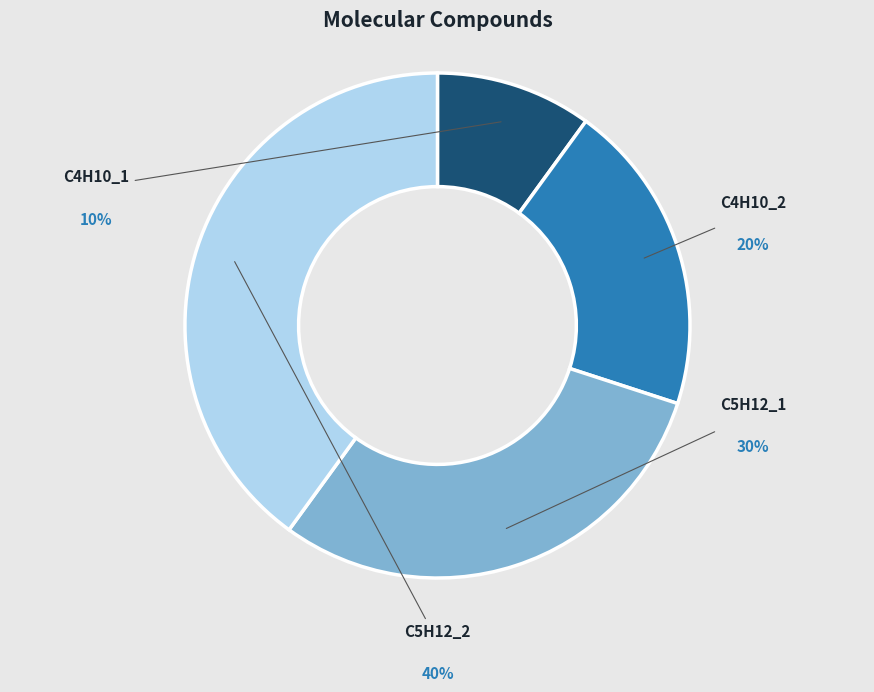

Approximately how many times larger is the value at C5H12_1 compared to C5H12_2?

0.8